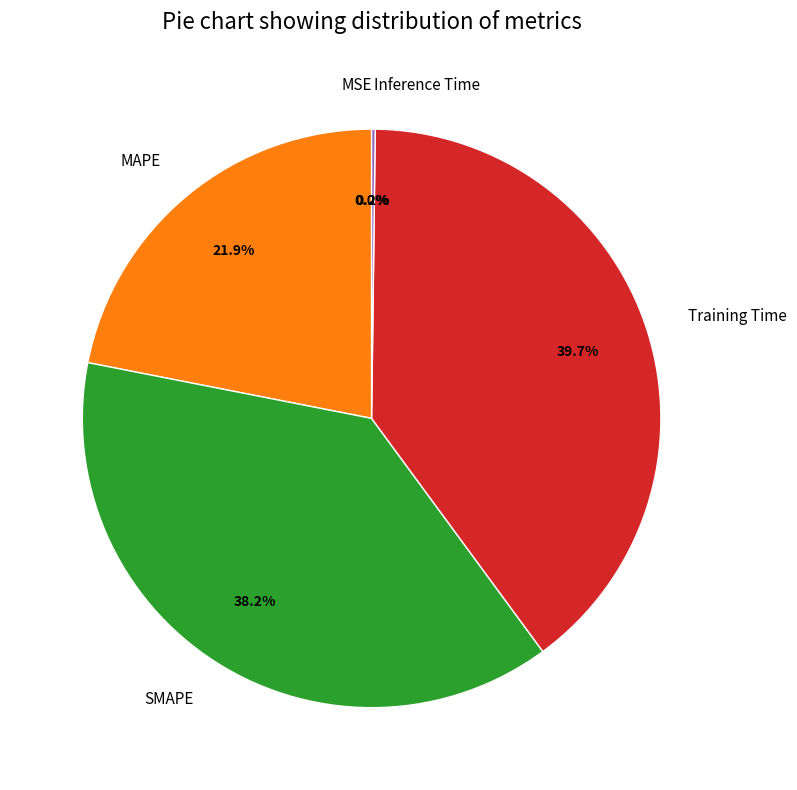

Between Training Time and MAPE, which is larger?

Training Time